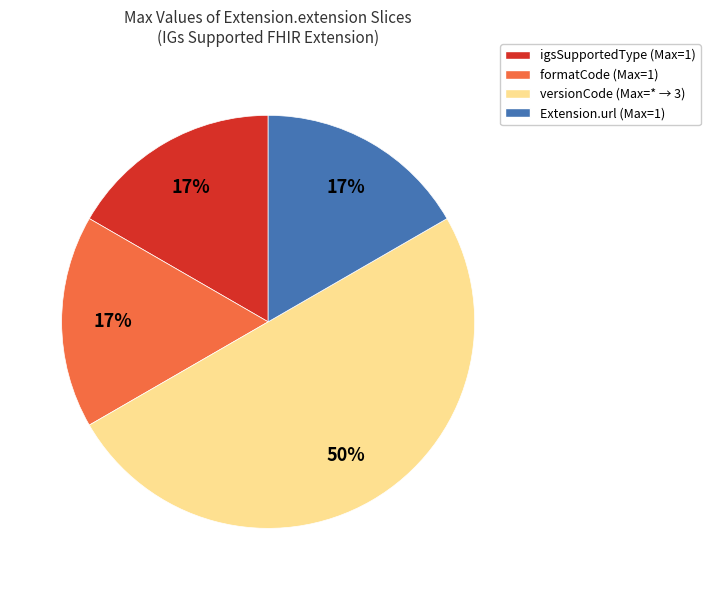

Is the sum of formatCode (Max=1) and igsSupportedType (Max=1) greater than half?

No